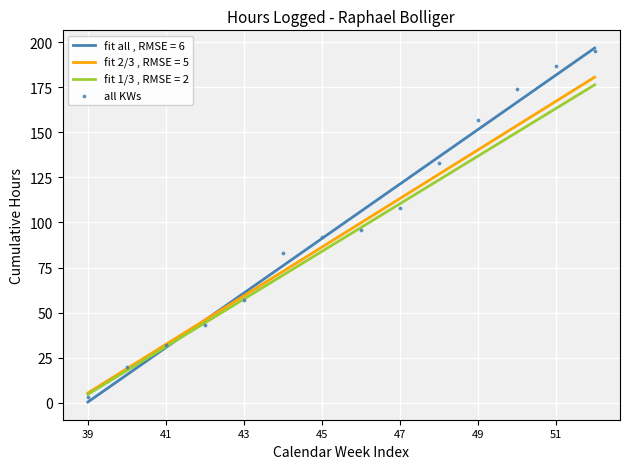

True or false: fit 1/3 , RMSE = 2 has a value of 83.9 at 45.

True